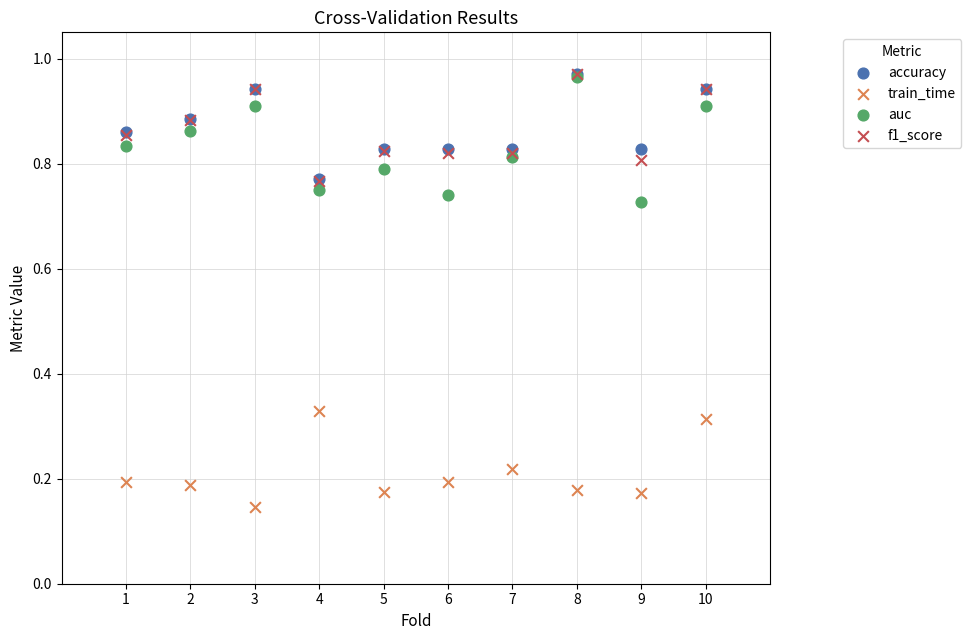

Which series reaches the minimum Y coordinate?

train_time